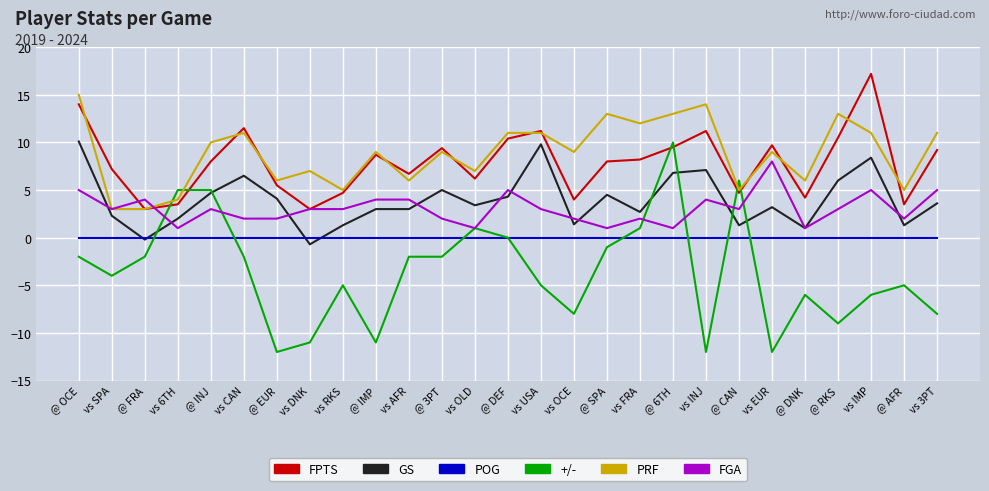

Does the chart have visible grid lines?

Yes